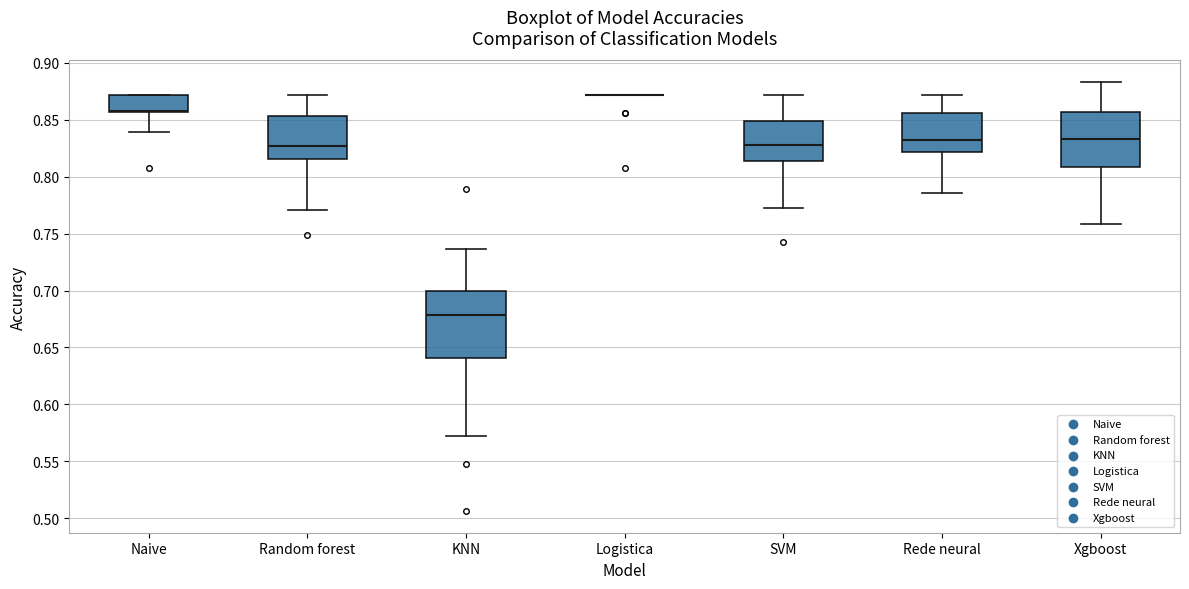

Reading left to right, transcribe this box plot: for each box, give where its median line is, the range the box spans, and where its two whiskers end, as read against the y-axis. The values are not printed on the chart, so give them approximately, as read against the axis.

Naive: median 0.855 (drawn on the box's lower edge), box 0.855 to 0.870, whiskers 0.840 to 0.870
Random forest: median 0.825, box 0.815 to 0.855, whiskers 0.770 to 0.870
KNN: median 0.680, box 0.640 to 0.700, whiskers 0.570 to 0.735
Logistica: box collapsed to a line at 0.870, whiskers 0.870 to 0.870
SVM: median 0.830, box 0.815 to 0.850, whiskers 0.770 to 0.870
Rede neural: median 0.830, box 0.820 to 0.855, whiskers 0.785 to 0.870
Xgboost: median 0.835, box 0.810 to 0.855, whiskers 0.760 to 0.885